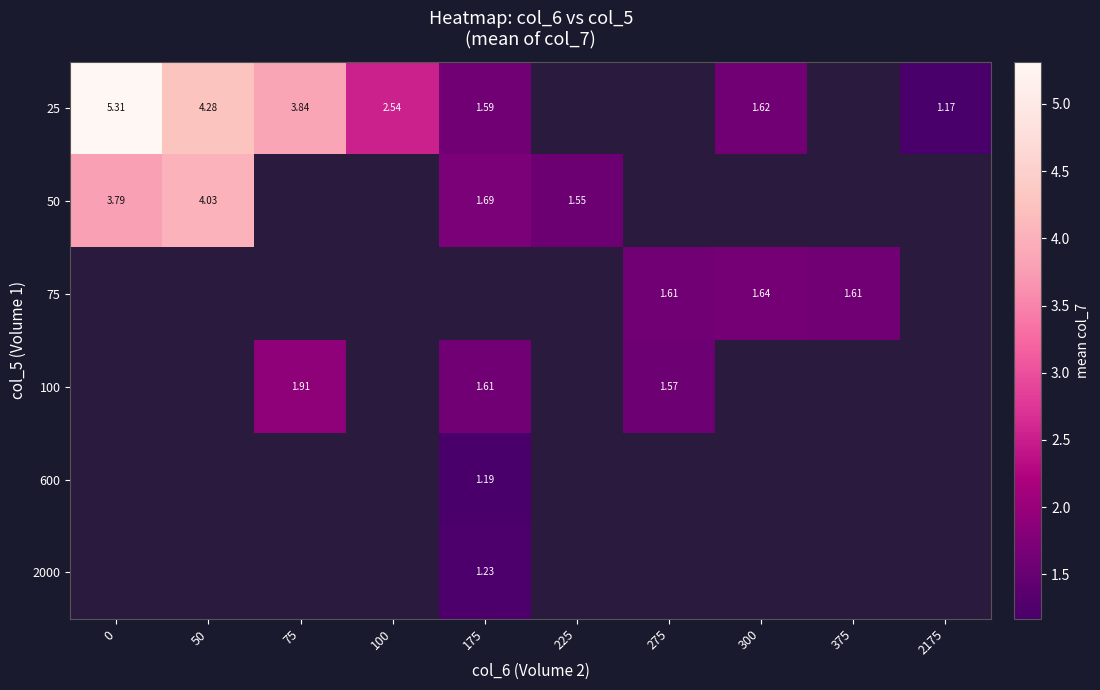

The value of 50 at 225 is 1.6. True or false?

True